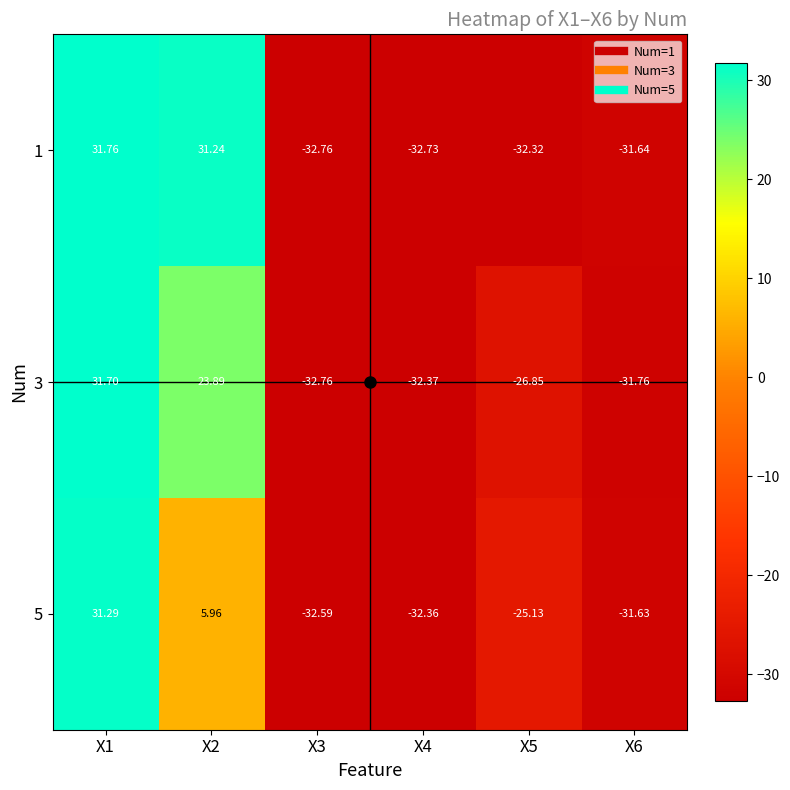

Count the number of categories in the chart.

6